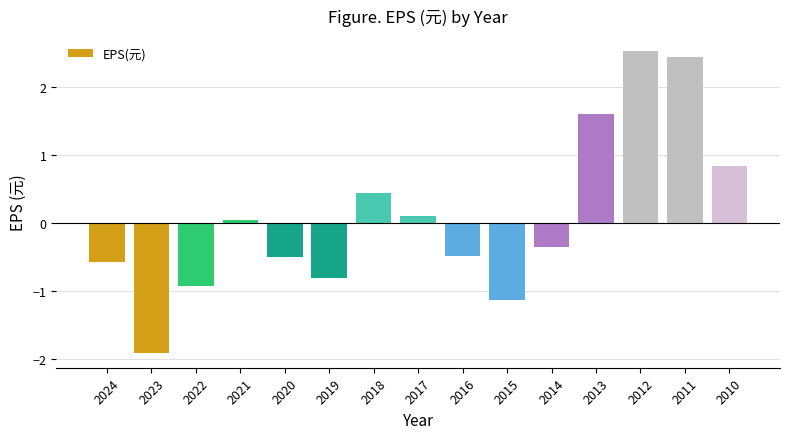

What is the change in value from 2013 to 2012?

+0.9